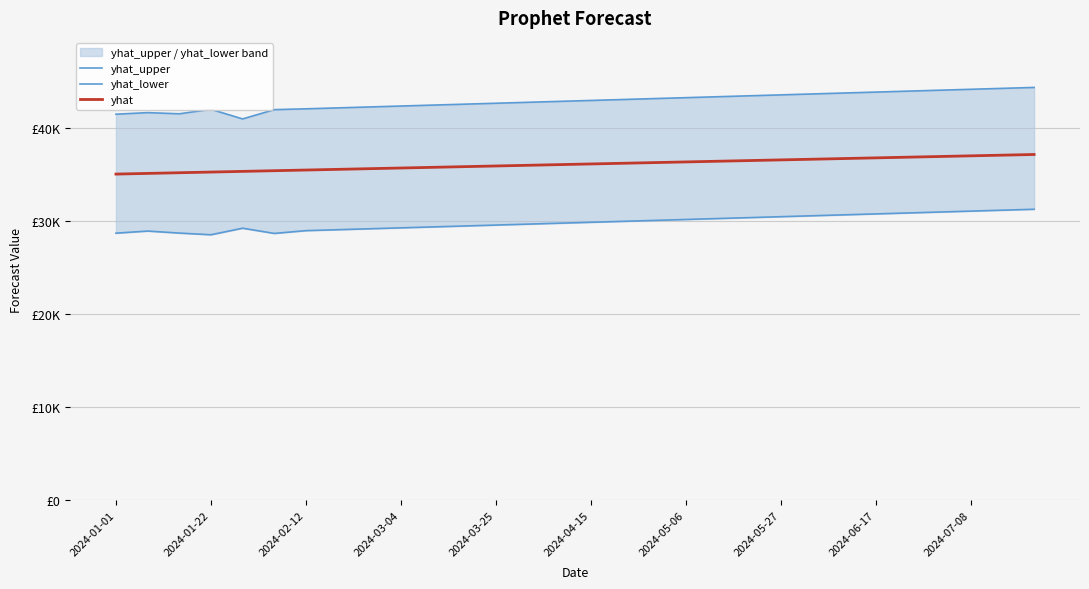

What position from the right is 13?

17